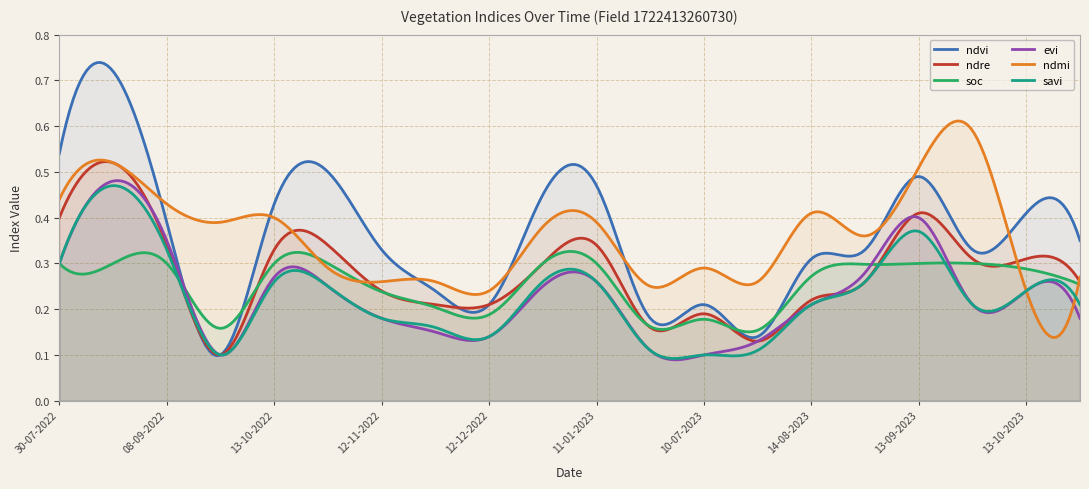

Which category has the highest value across all series?

24-08-2022